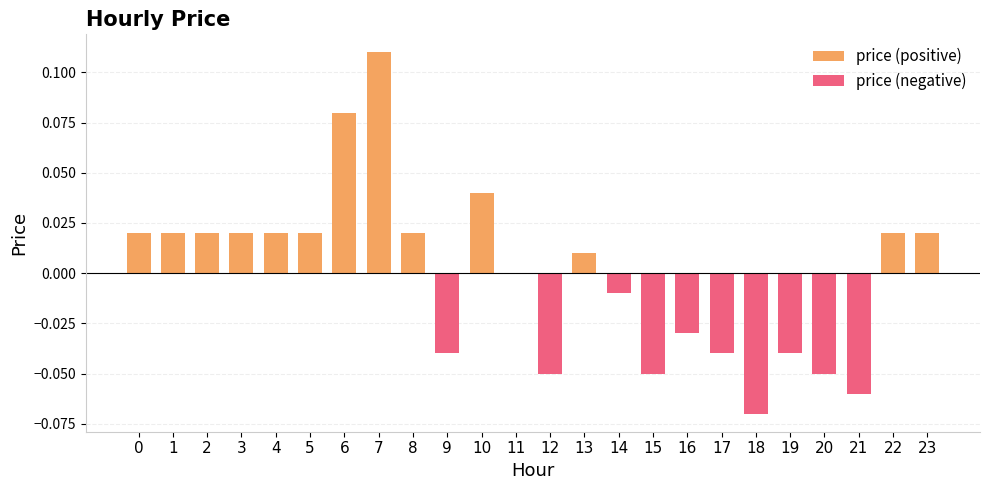

The value of price (negative) at 18 is -0.1. True or false?

False